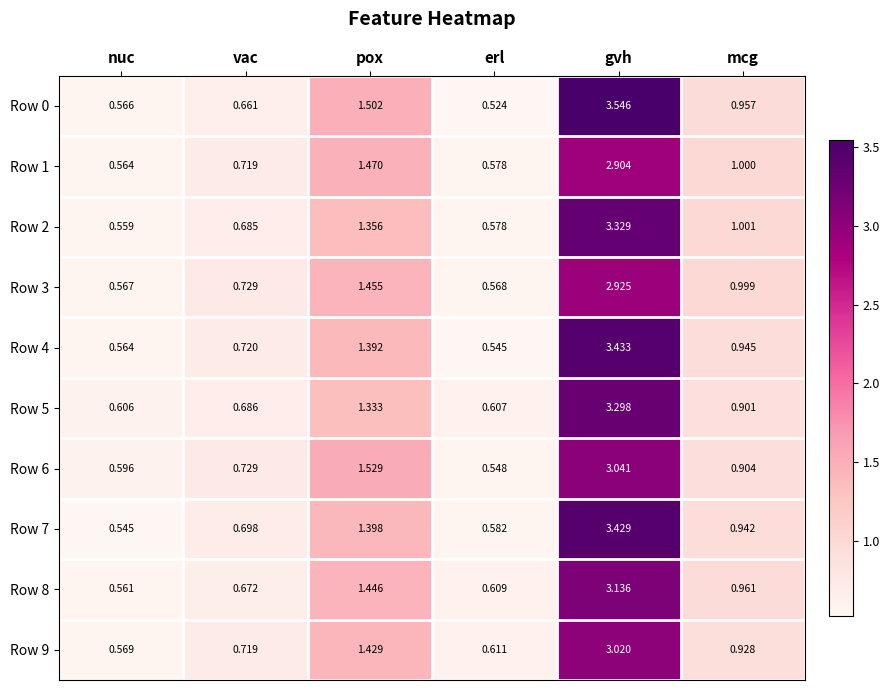

Which category has the highest value across all series?

gvh